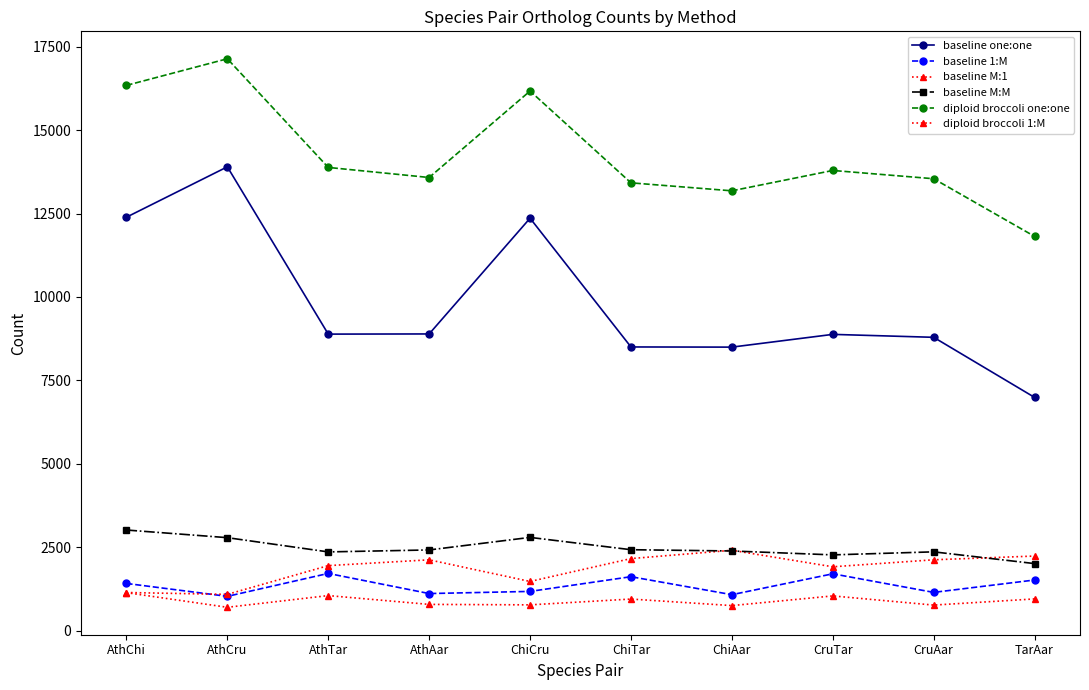

Where does the diploid broccoli 1:M series first go above 944?

AthChi